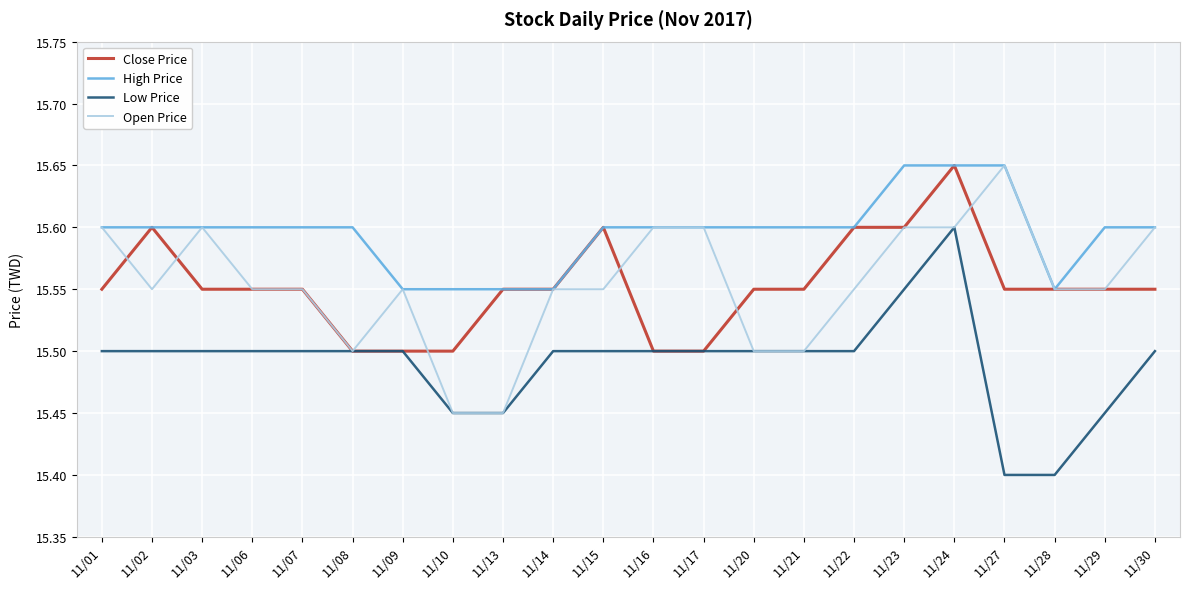

Which series changed the most between 11/07 and 11/13?

Open Price